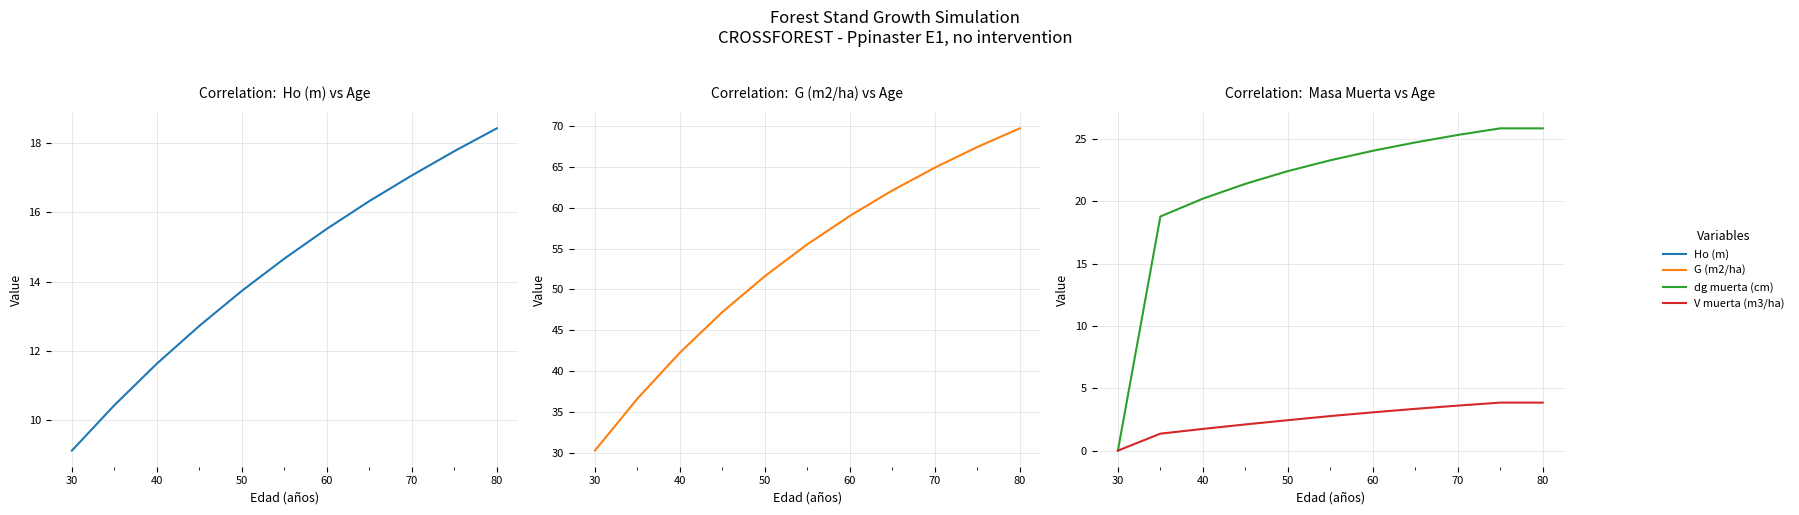

True or false: V muerta (m3/ha) has more than 0 interior local peaks.

False